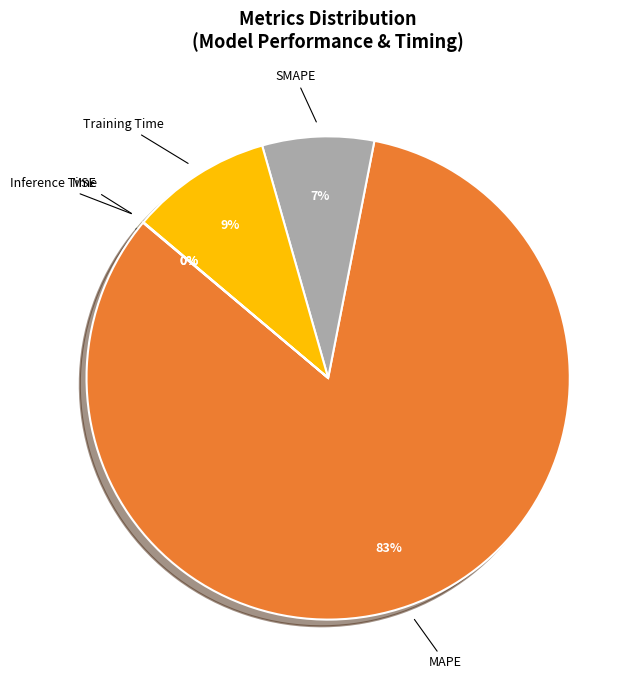

What is the majority slice?

MAPE